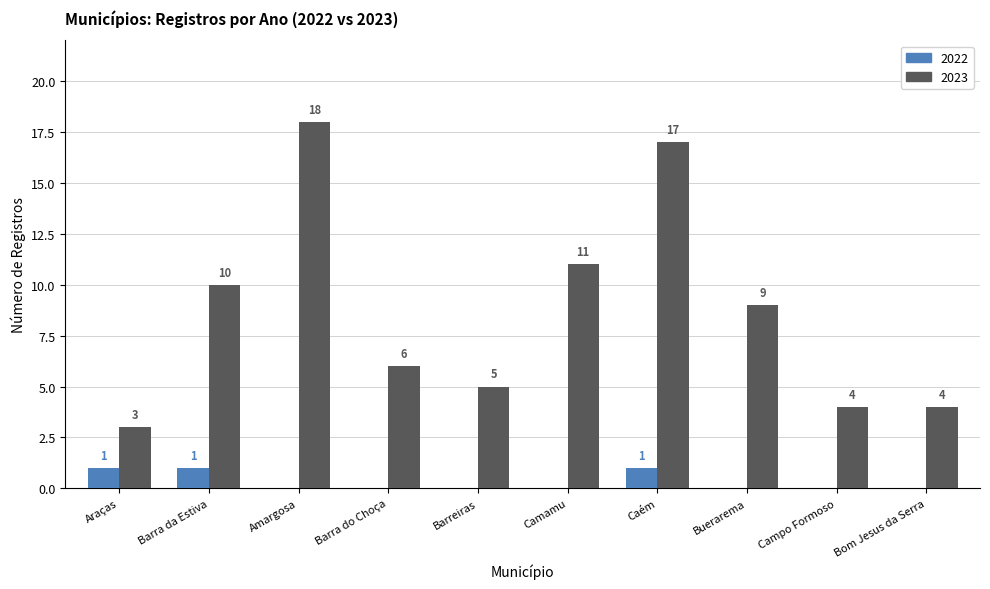

Reading left to right, extract all data points from this chart.

2022: Araças=1	Barra da Estiva=1	Amargosa=0	Barra do Choça=0	Barreiras=0	Camamu=0	Caém=1	Buerarema=0	Campo Formoso=0	Bom Jesus da Serra=0
2023: Araças=3	Barra da Estiva=10	Amargosa=18	Barra do Choça=6	Barreiras=5	Camamu=11	Caém=17	Buerarema=9	Campo Formoso=4	Bom Jesus da Serra=4